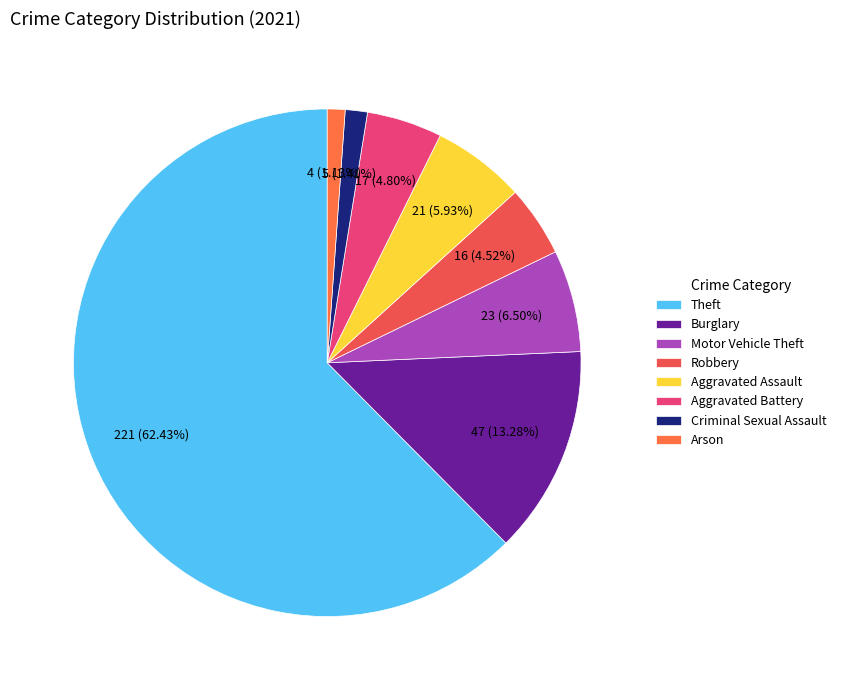

Is it true that Criminal Sexual Assault is 1% of the pie?

True